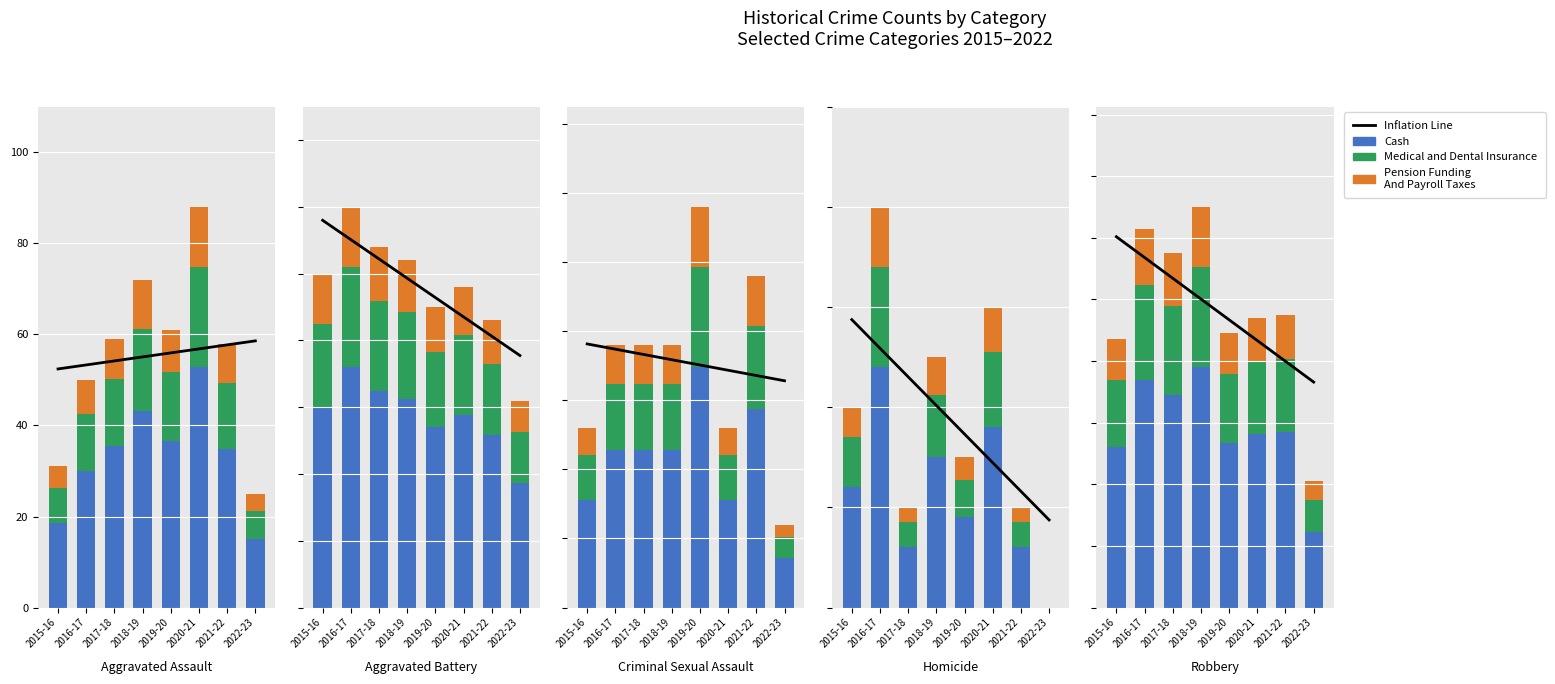

How many positive values does the Homicide series have?

7